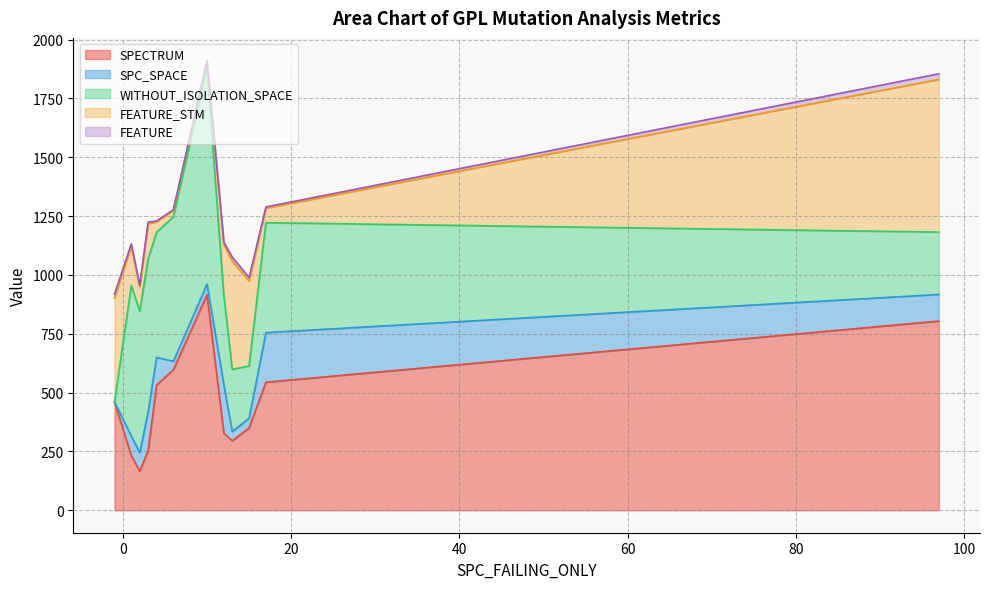

What is the minimum value for SPECTRUM?

165.8